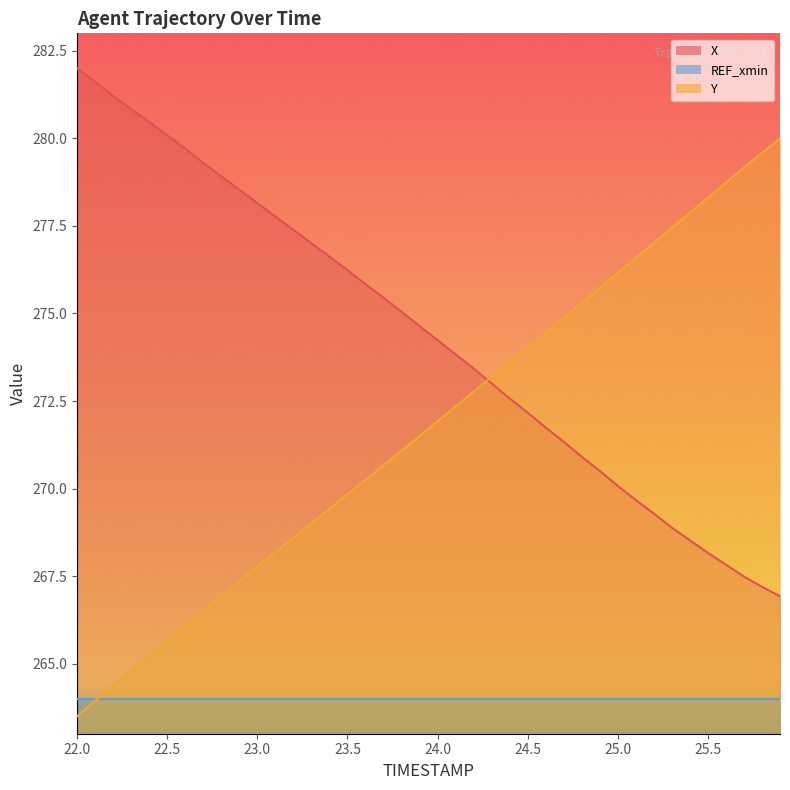

Which series has the largest total across all categories?

X